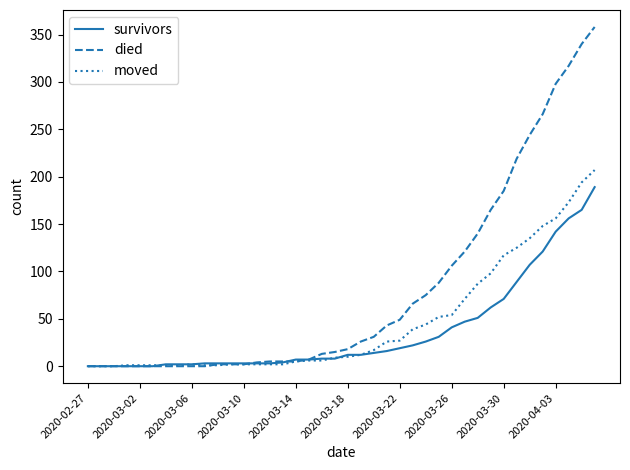

What is the maximum value for died?

358